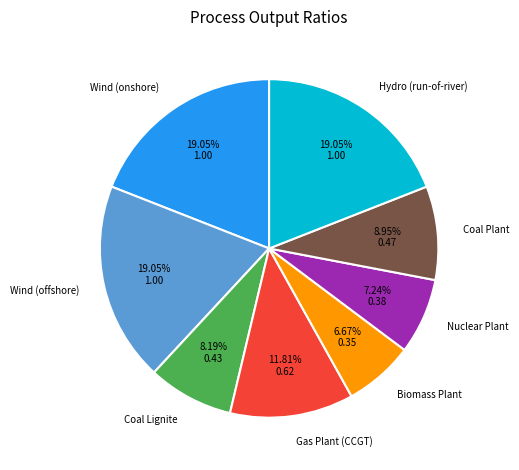

Count the number of slices in the pie.

8